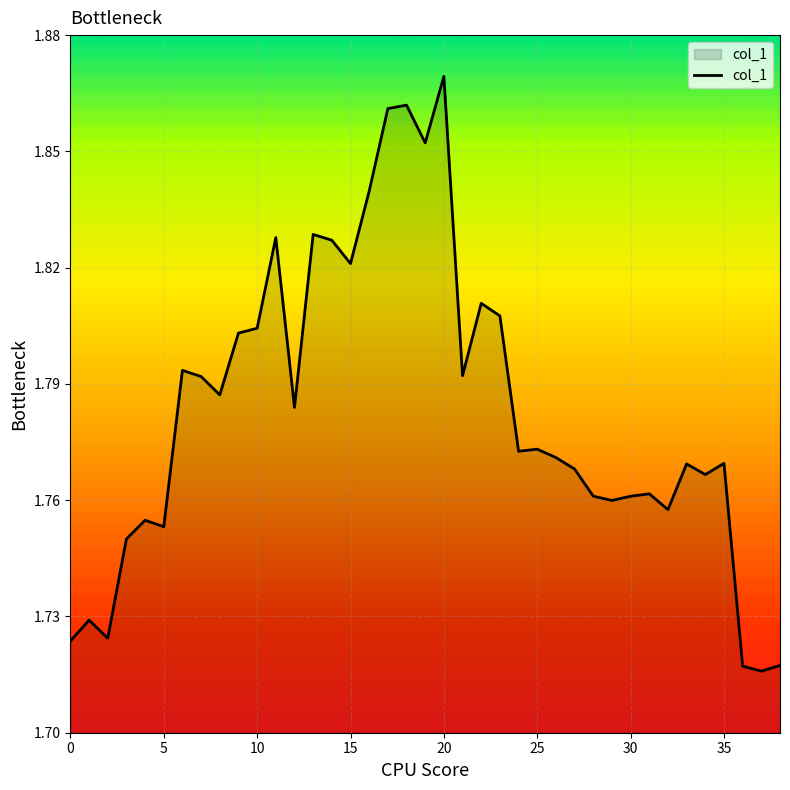

Is this an area chart (filled region under the line)?

Yes